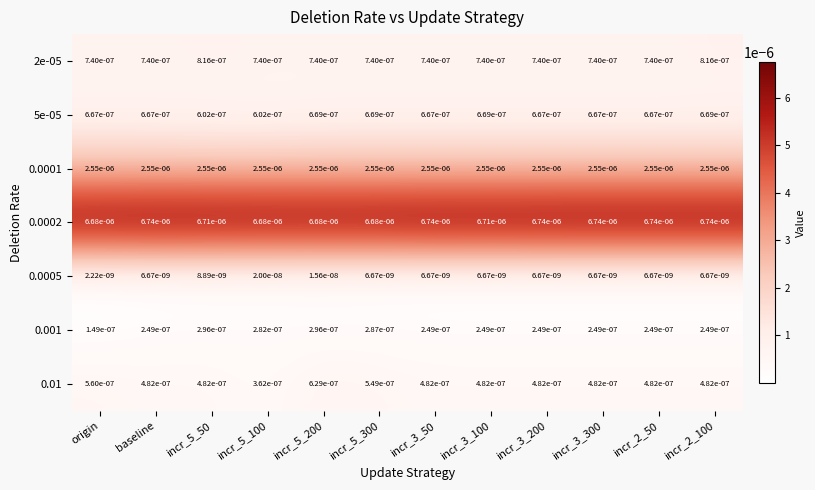

At which label is 0.001 closest to 0?

origin